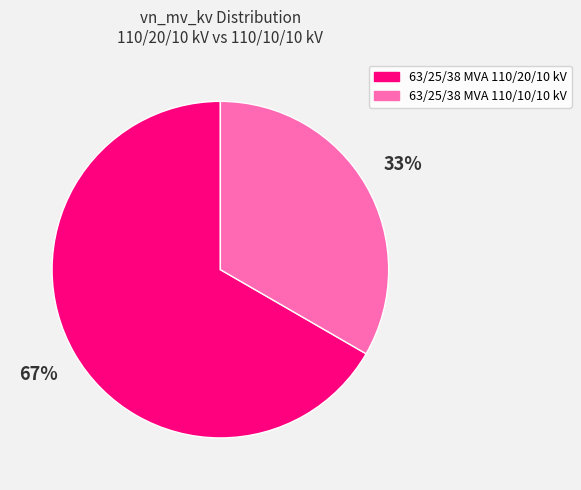

To the nearest percent, what portion does 63/25/38 MVA 110/20/10 kV represent?

67%